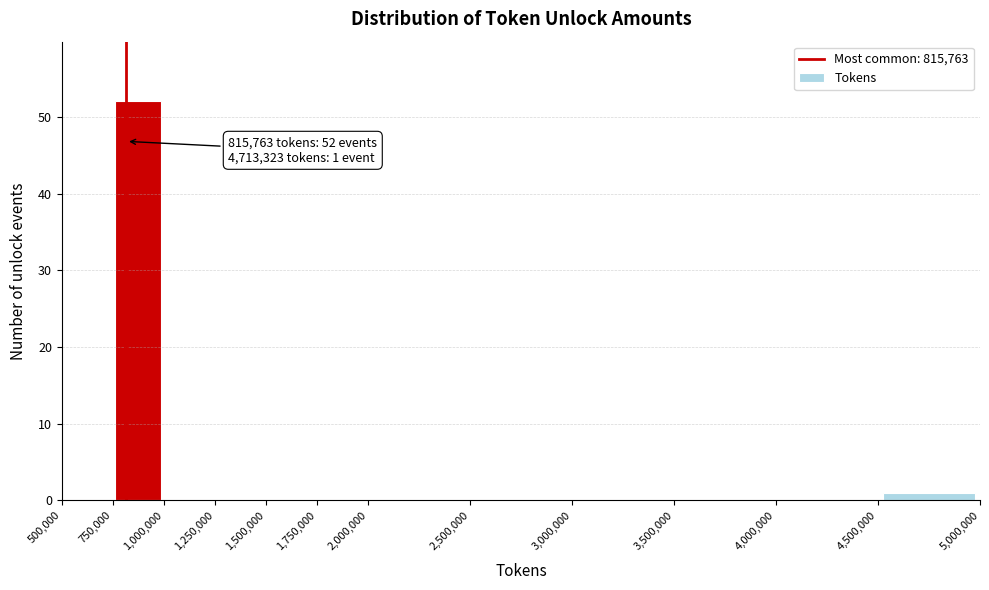

Which range on the x-axis has the tallest bar?

750,000 to 1,000,000